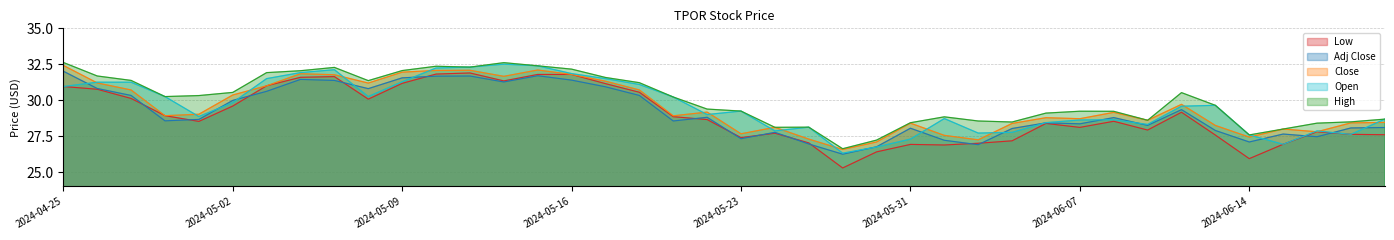

What value does the Low series have at 2024-05-01?

28.5